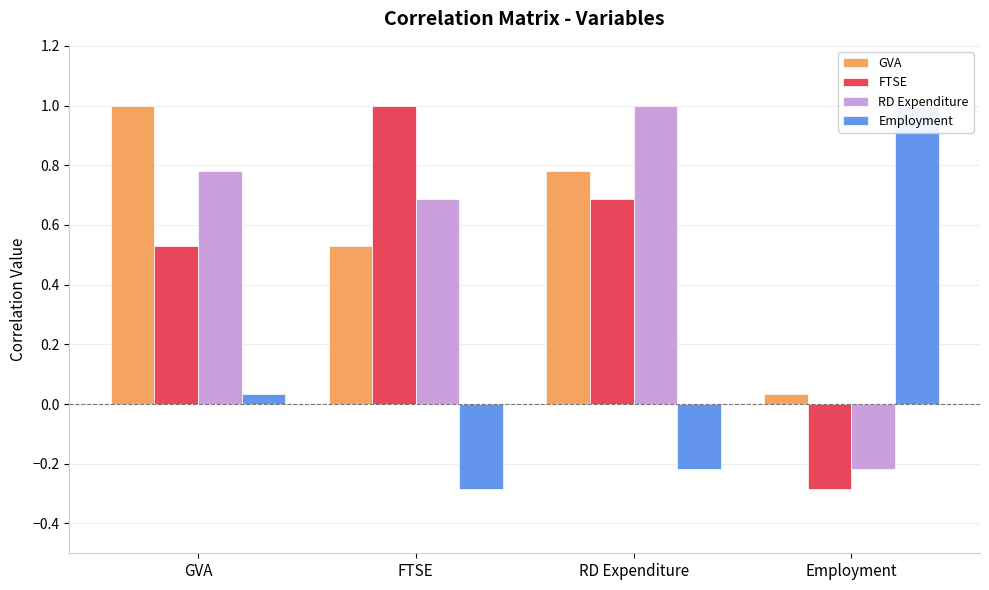

What is the label of the 2nd bar from the right?

RD Expenditure